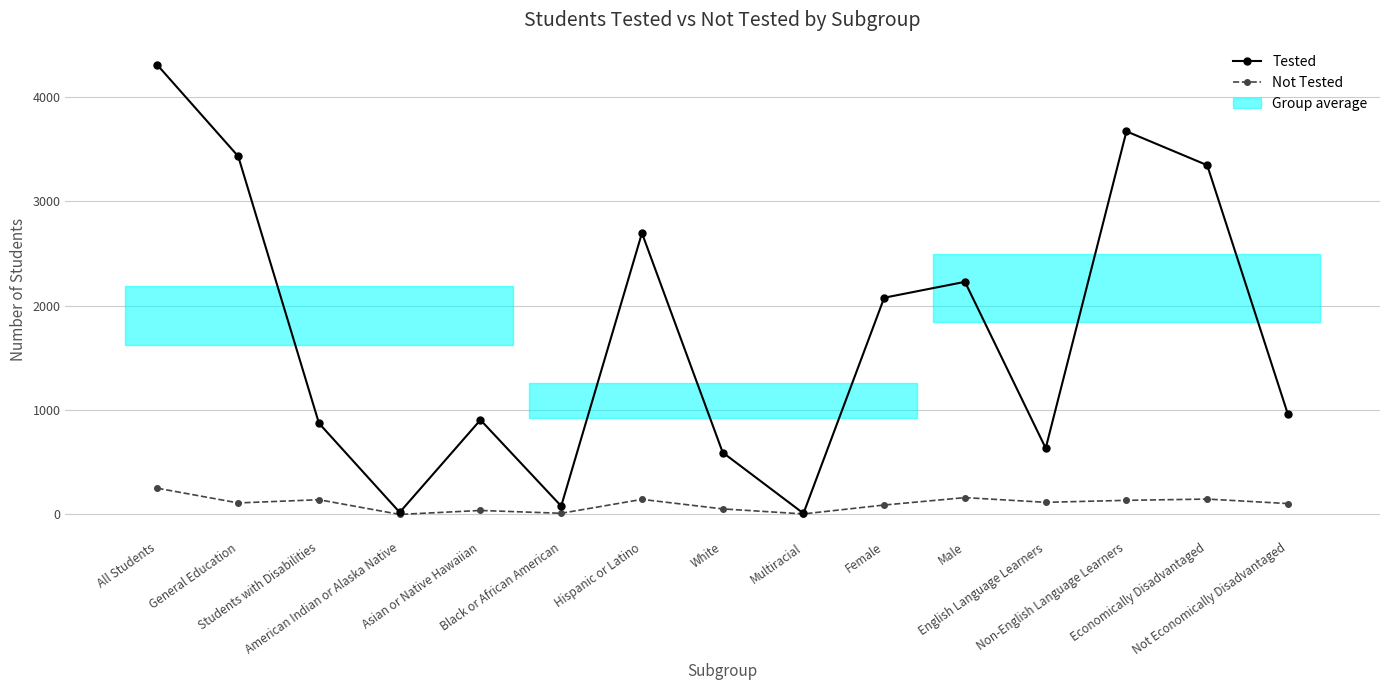

What is the average value of the Tested series?

1721